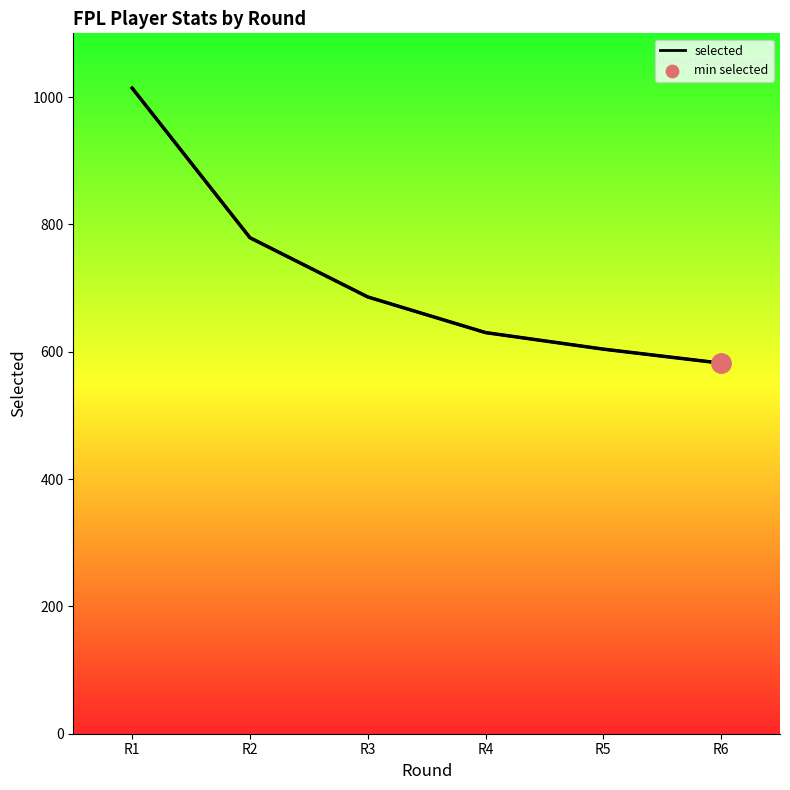

Between R5 and R6, which is larger?

R5